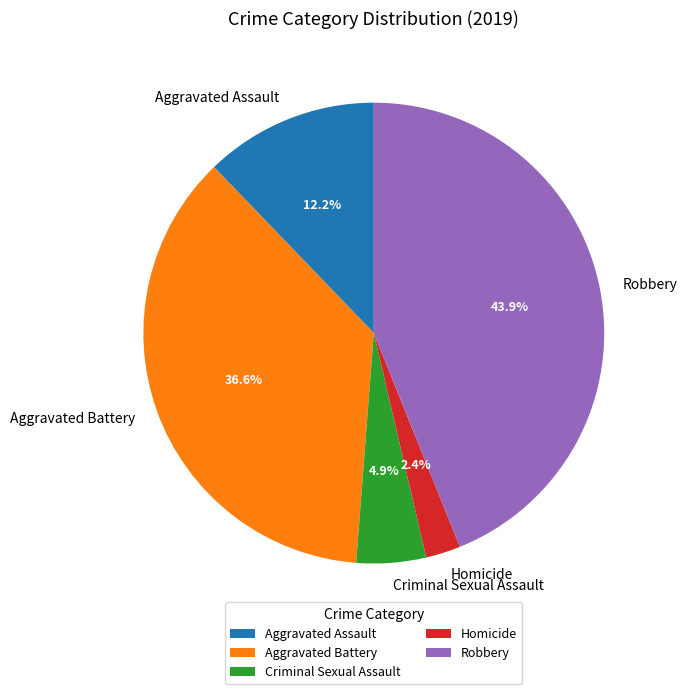

Which has a higher value, Aggravated Battery or Aggravated Assault?

Aggravated Battery